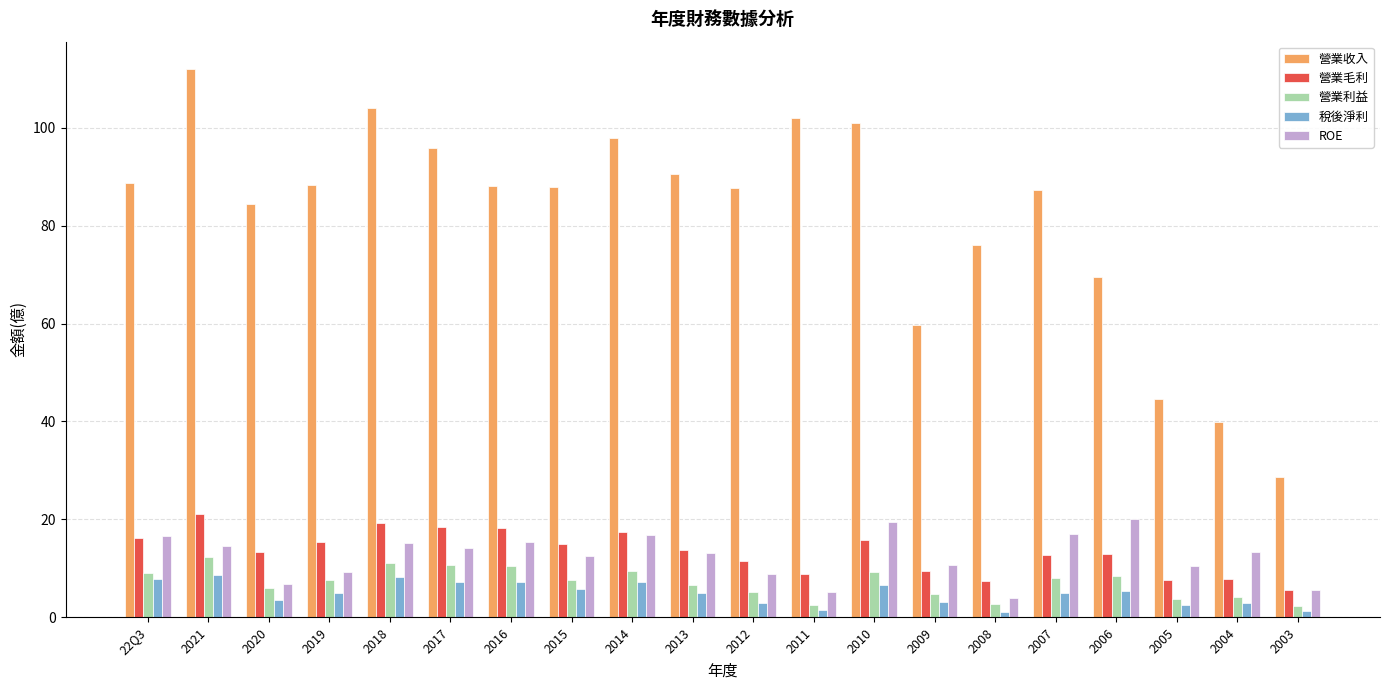

What is the difference between the maximum and minimum values in the 營業利益 series?

10.1